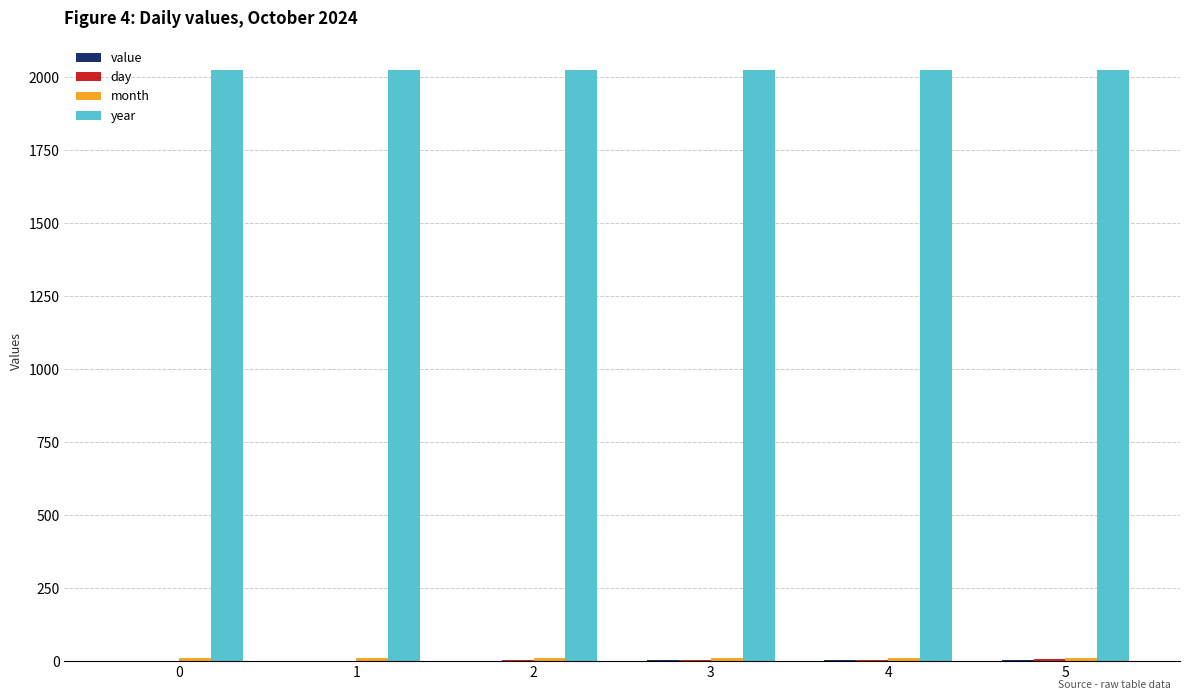

Is it true that year equals 3591 at 0?

False